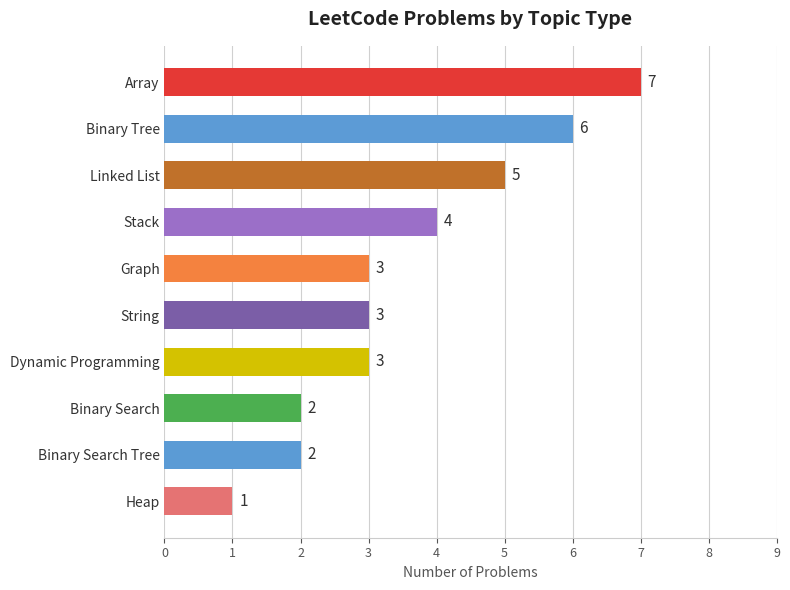

Are the bars horizontal?

Yes